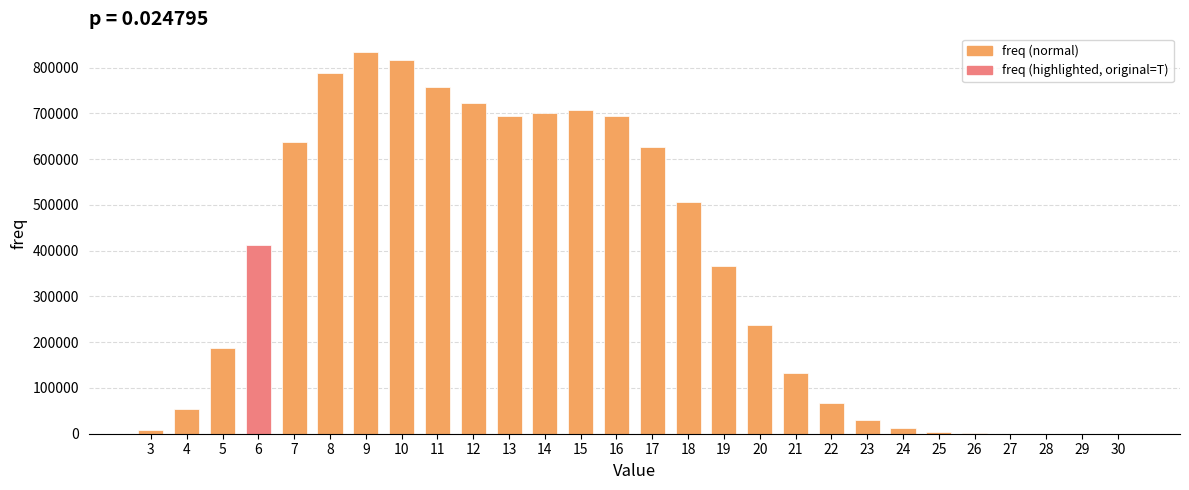

How many categories are shown in the chart?

28